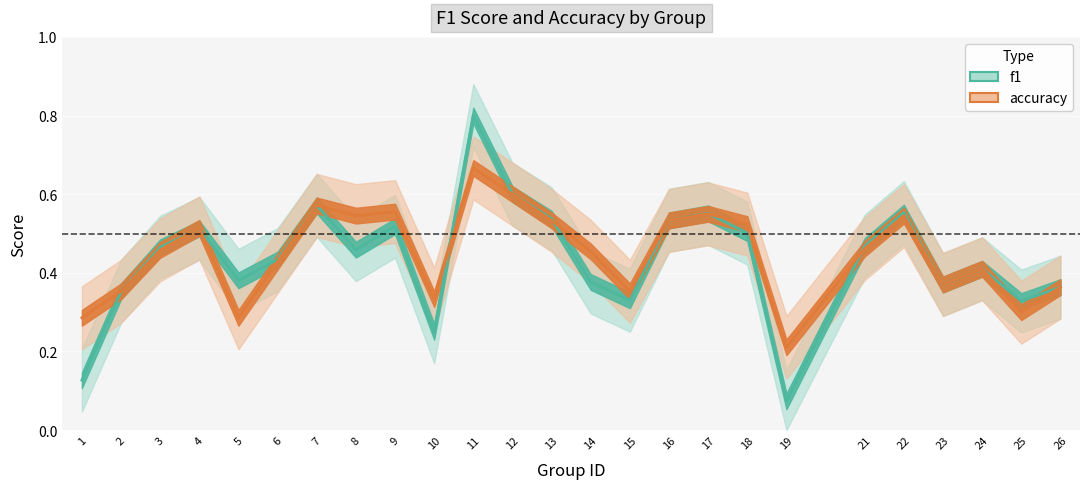

After their last crossing, which series has the higher values: accuracy or f1?

f1